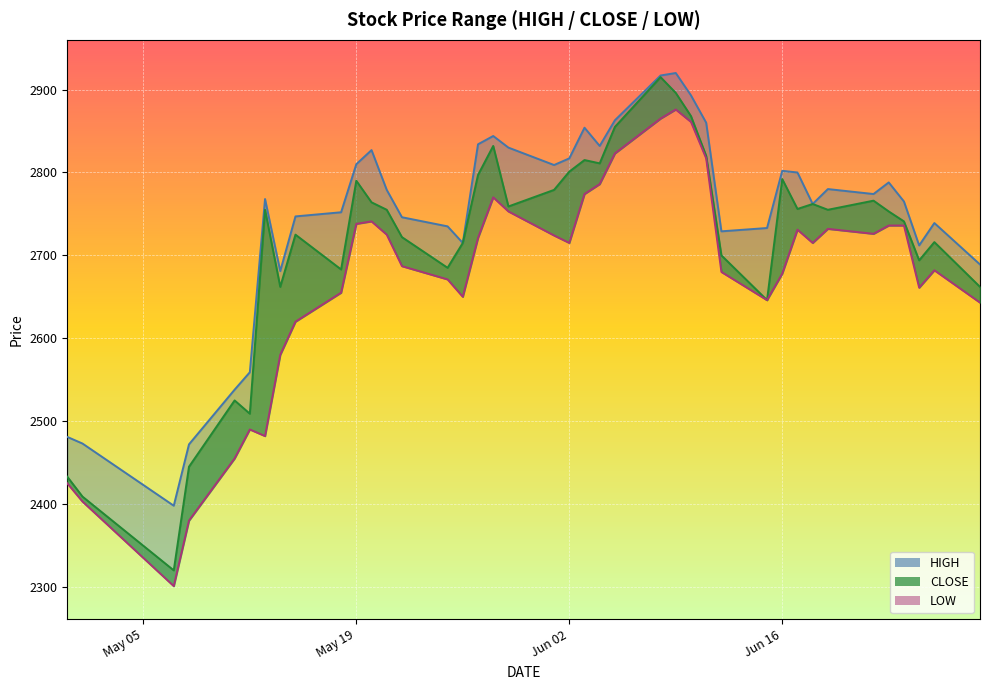

Between 2020-06-09 and 2020-06-29, which series saw the biggest shift?

CLOSE